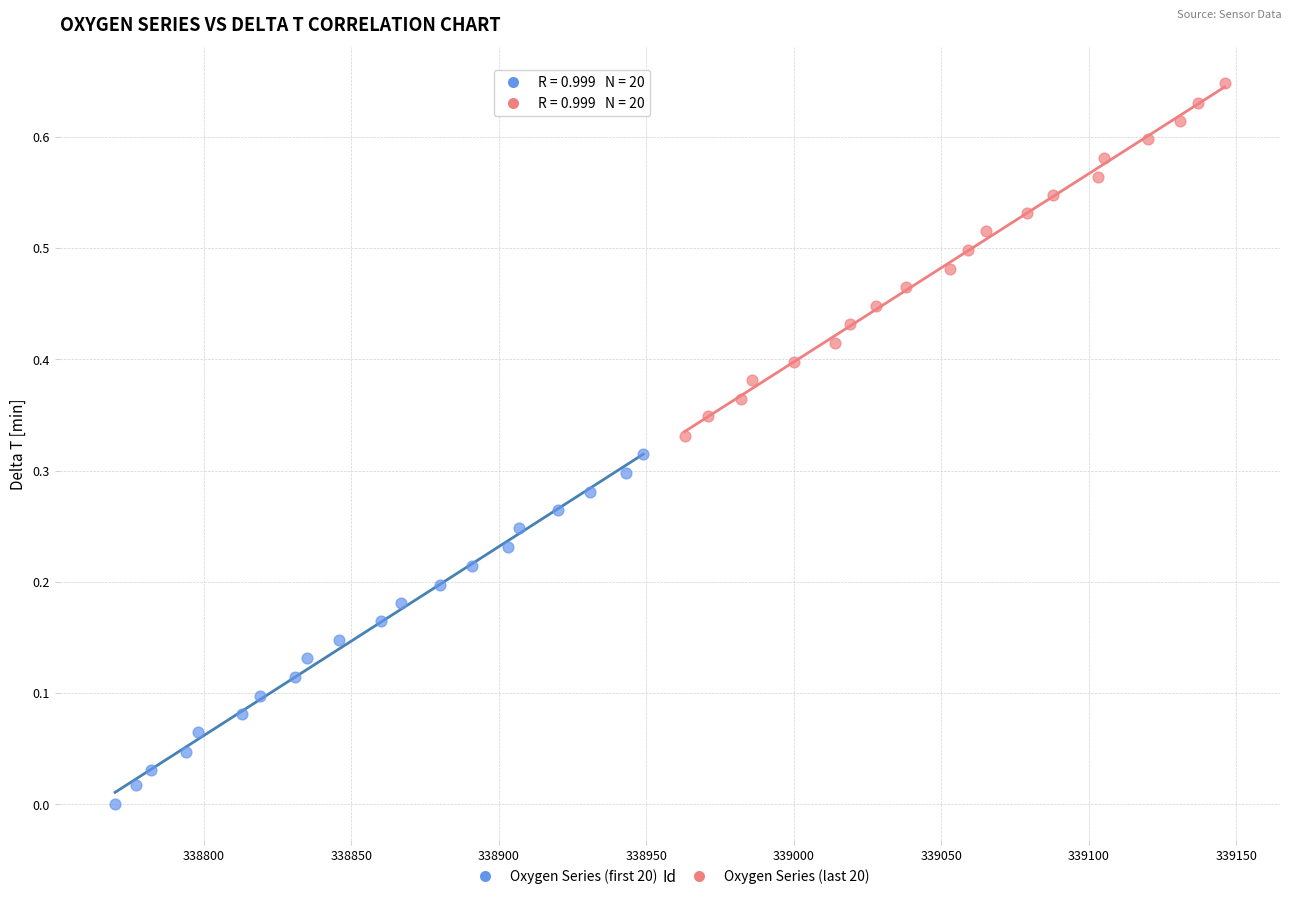

Which series contains the highest Y value?

Oxygen Series (last 20)